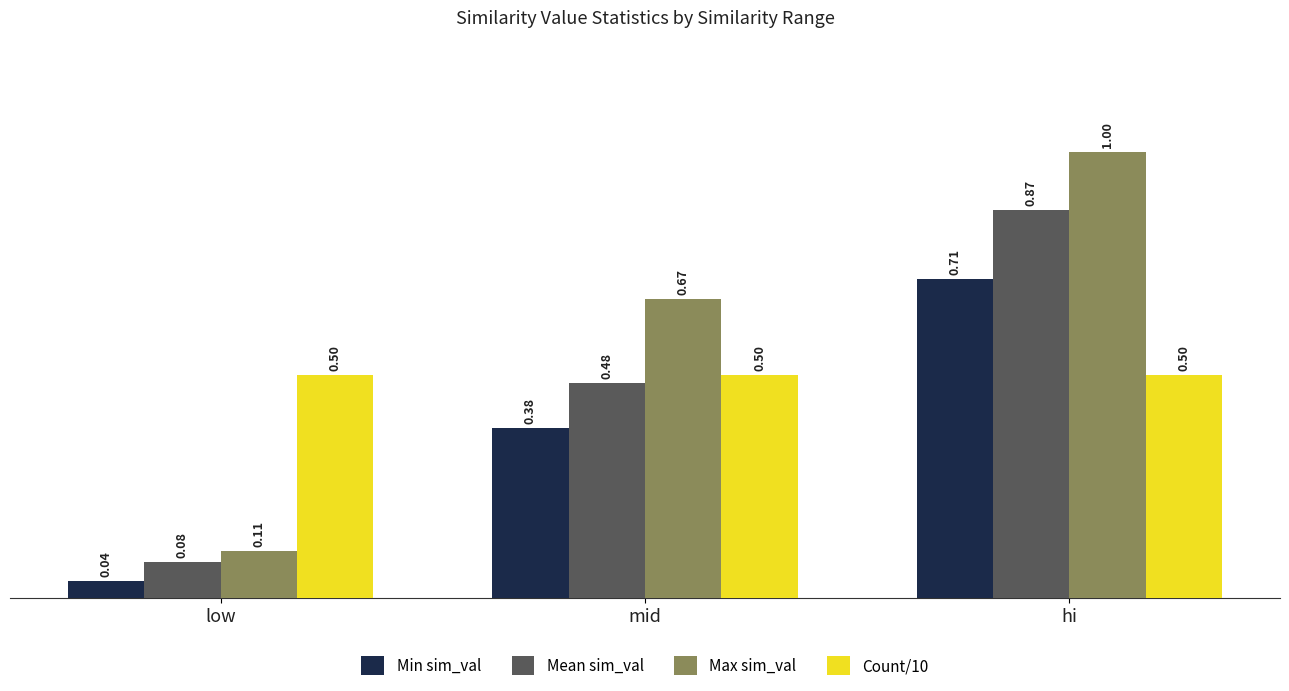

What is the difference between the Min sim_val values at mid and hi?

0.3